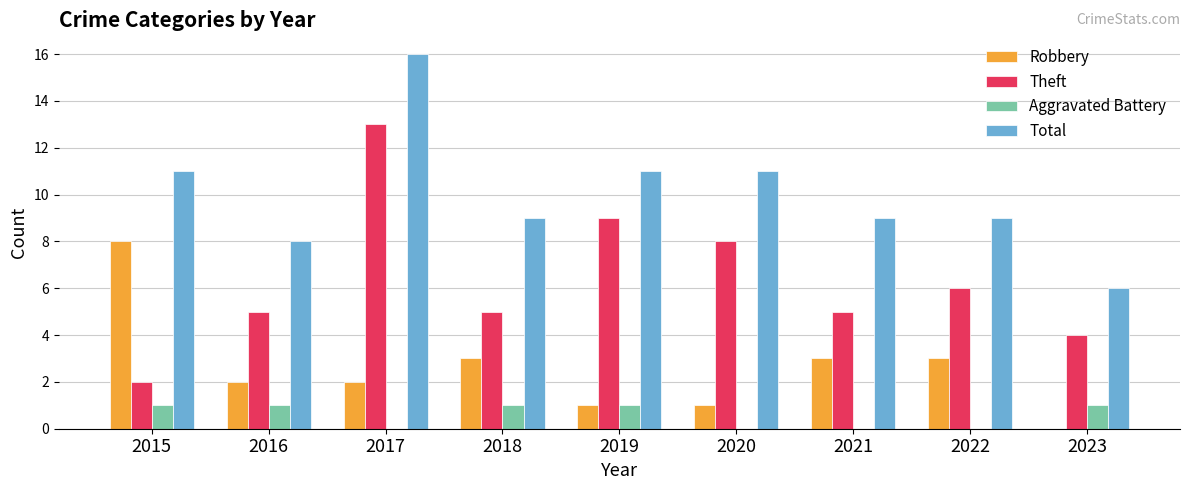

Is the value of Total at 2018 greater than the value of Robbery at 2015?

Yes